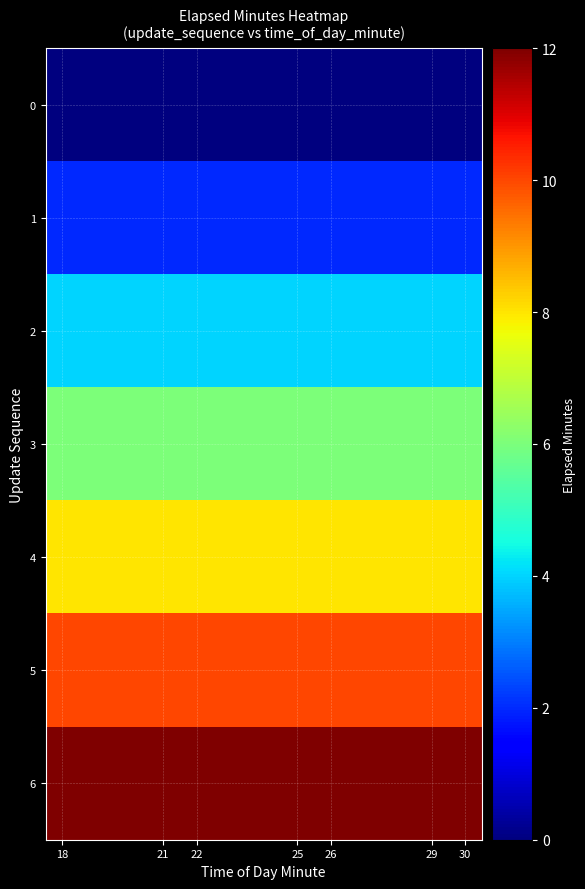

How many categories are shown in the chart?

7